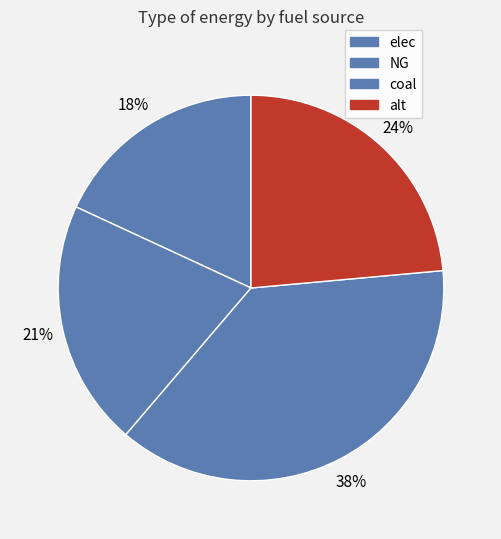

To the nearest percent, what portion does elec represent?

18%